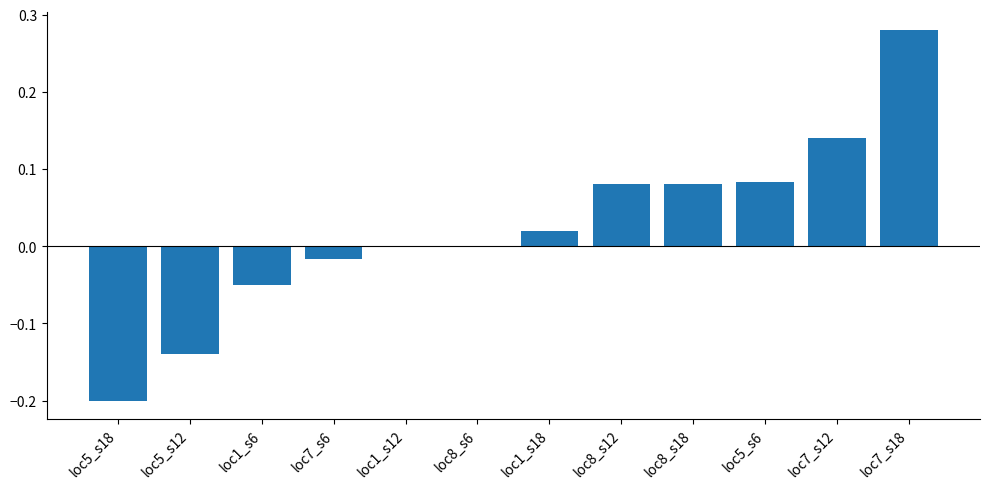

Which has a higher value, loc8_s6 or loc1_s6?

loc8_s6